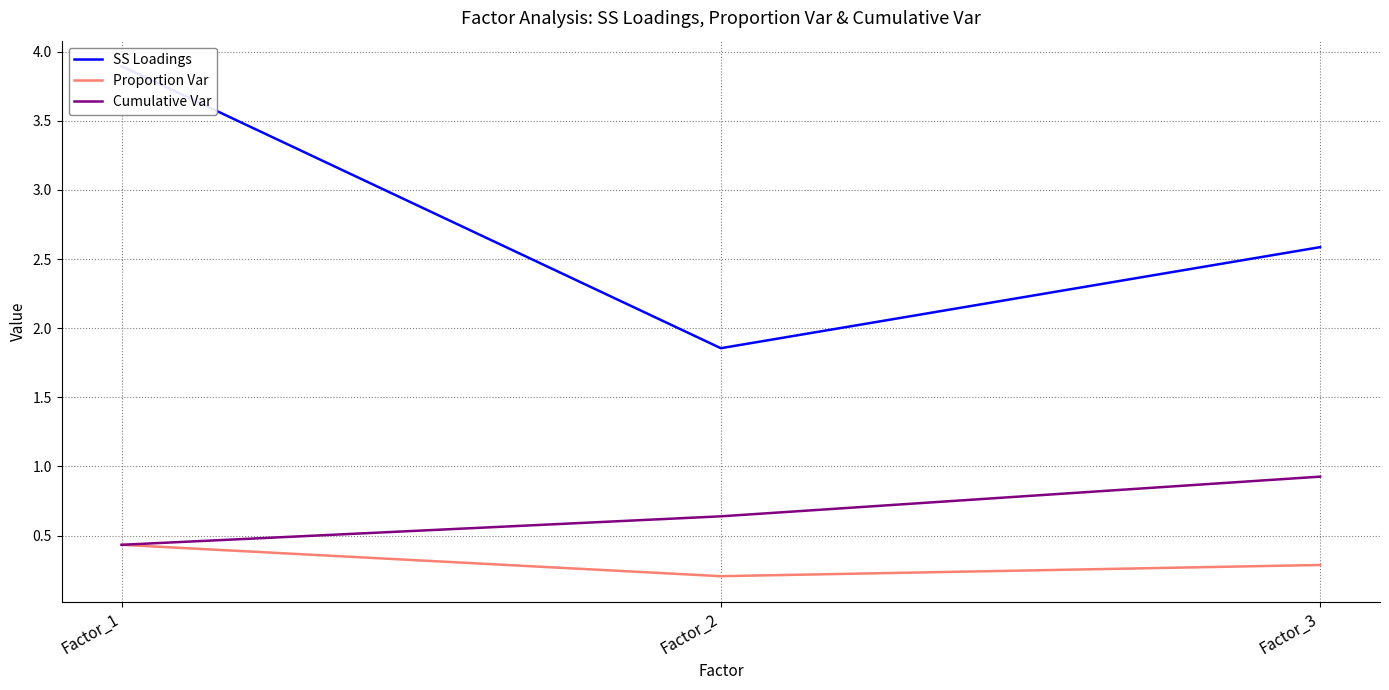

Reading right to left, extract all data points from this chart.

SS Loadings: Factor_3=2.6	Factor_2=1.9	Factor_1=3.9
Proportion Var: Factor_3=0.3	Factor_2=0.2	Factor_1=0.4
Cumulative Var: Factor_3=0.9	Factor_2=0.6	Factor_1=0.4